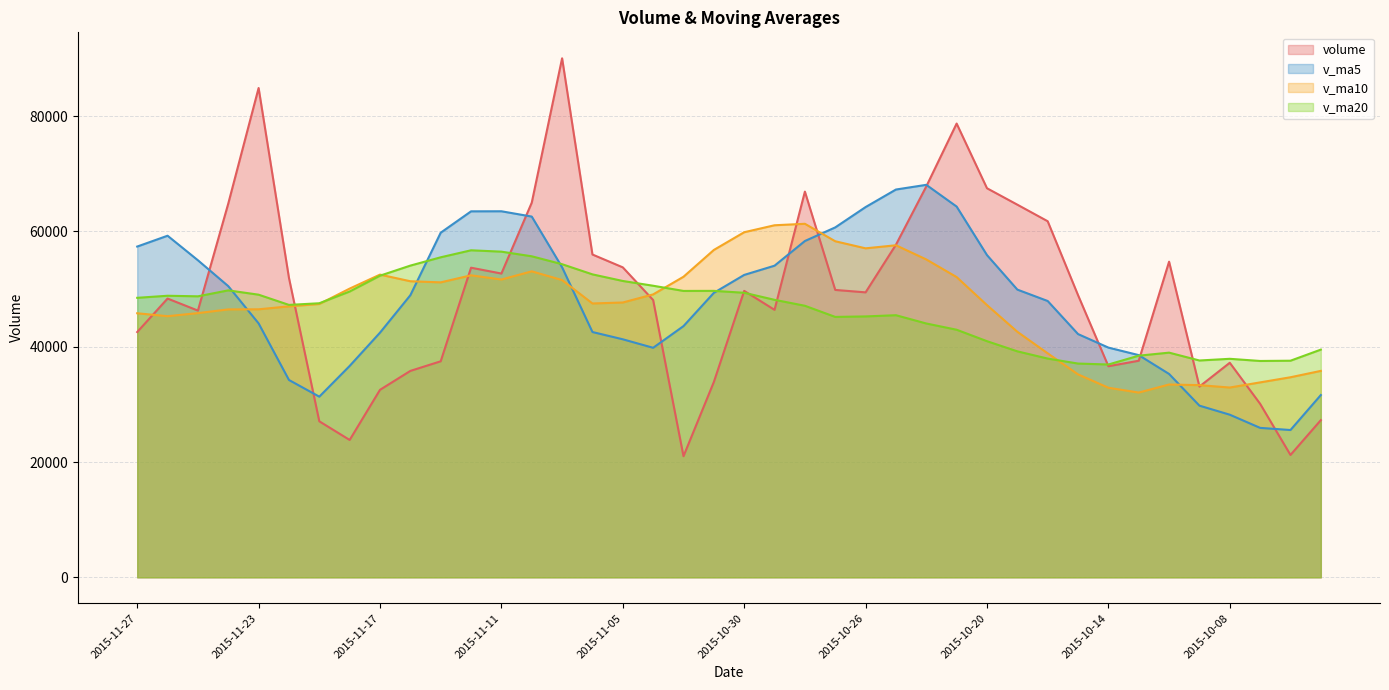

How many values in the v_ma10 series are below 47668?

20